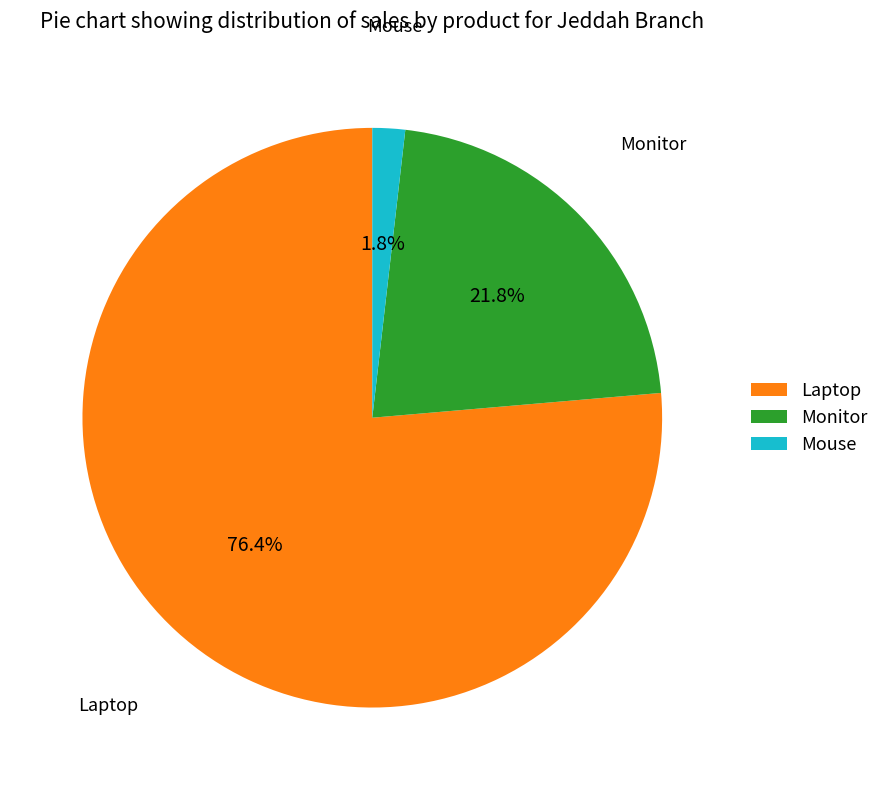

How many slices are in this pie chart?

3